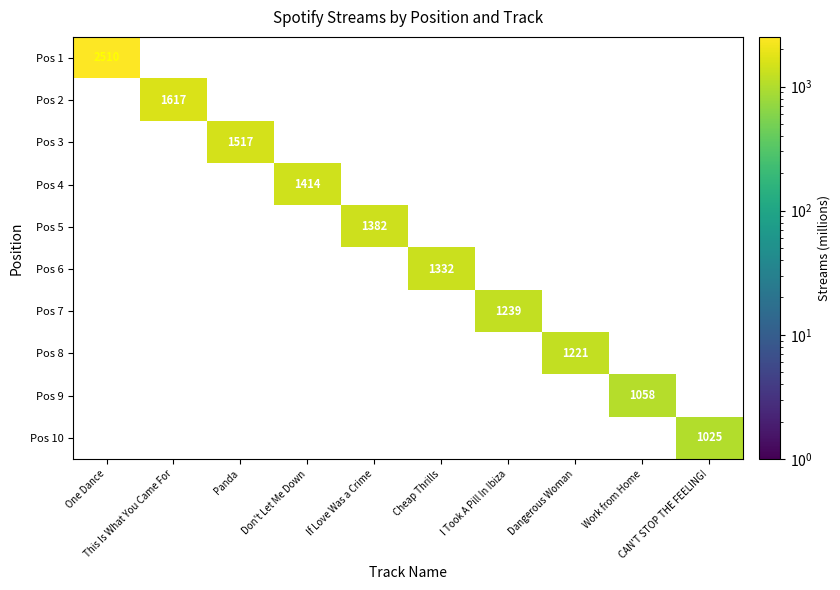

At which category does the chart reach its peak across all series?

One Dance